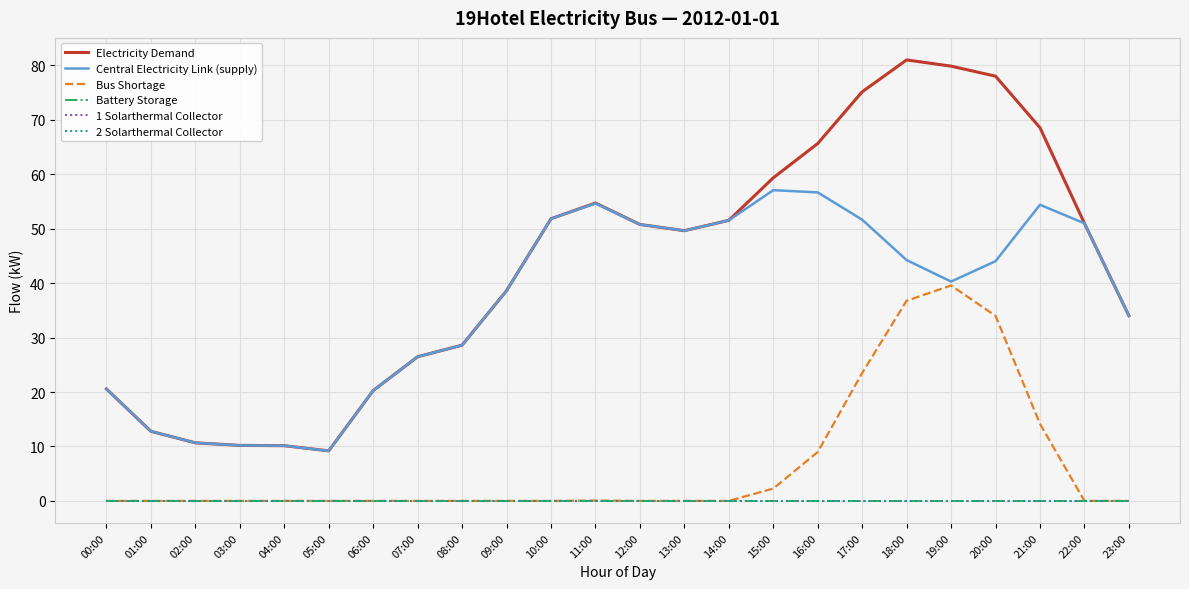

What is the total value across all series at 02:00?

21.3